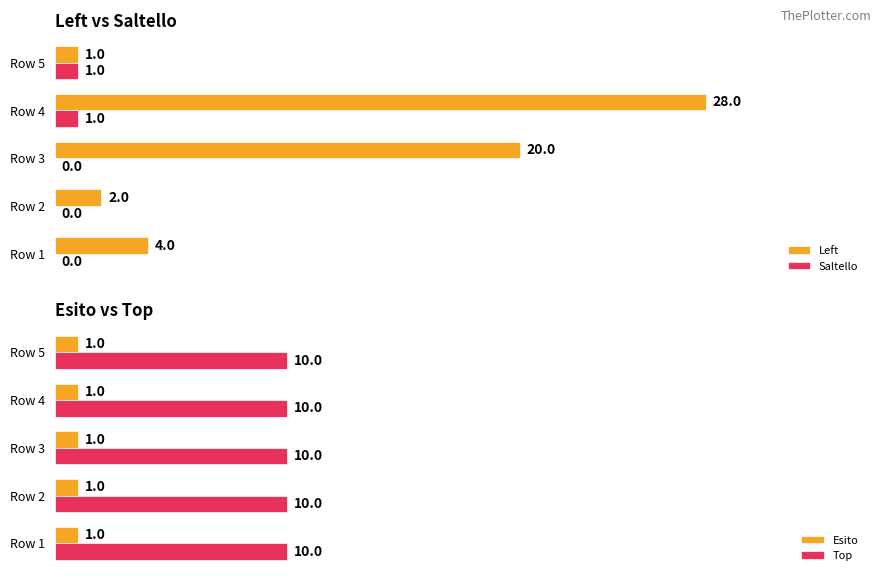

What is the value of the Left bar at the 4th from the left?

28.0